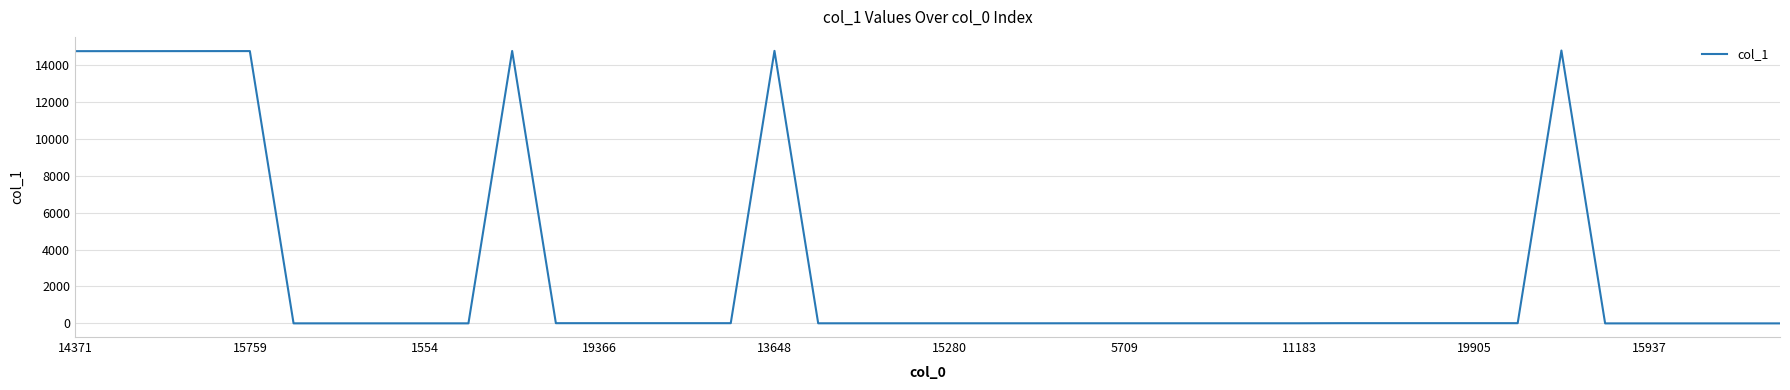

What is the difference between the maximum and minimum values?

14772